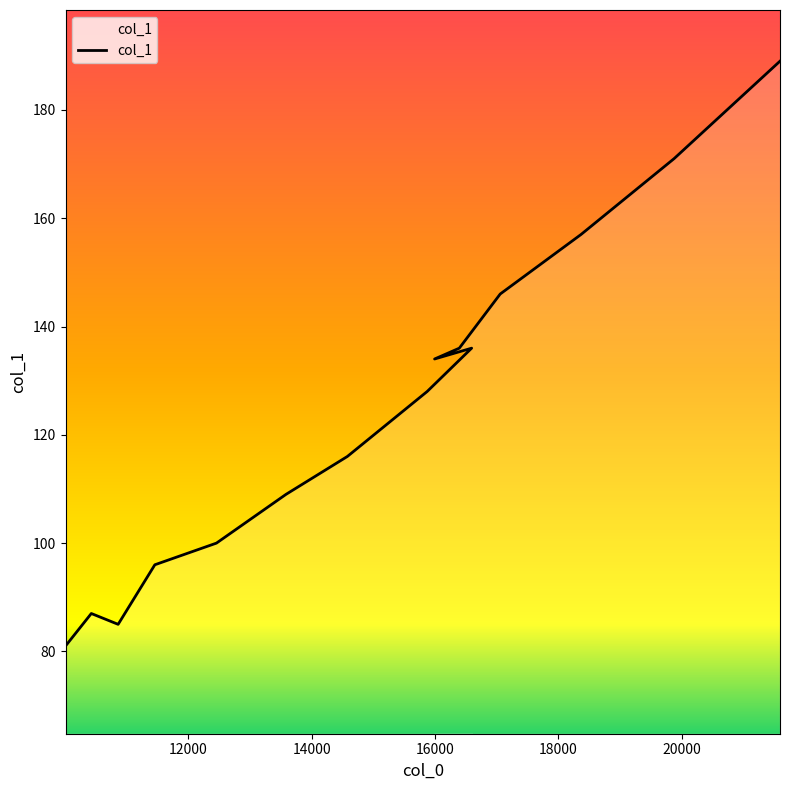

The value at 12455 is 100. True or false?

True